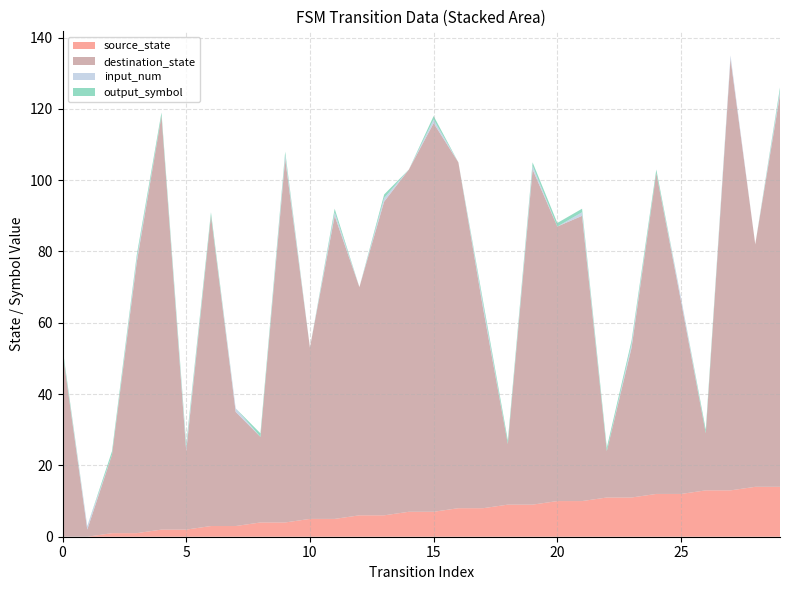

Reading left to right, transcribe all the data shown in this chart.

source_state: 0=0	1=0	2=1	3=1	4=2	5=2	6=3	7=3	8=4	9=4	10=5	11=5	12=6	13=6	14=7	15=7	16=8	17=8	18=9	19=9	20=10	21=10	22=11	23=11	24=12	25=12	26=13	27=13	28=14	29=14
destination_state: 0=52	1=2	2=22	3=76	4=116	5=22	6=87	7=32	8=24	9=102	10=48	11=85	12=64	13=88	14=96	15=109	16=97	17=56	18=17	19=94	20=77	21=80	22=13	23=42	24=90	25=54	26=16	27=121	28=68	29=110
input_num: 0=0	1=1	2=0	3=1	4=0	5=1	6=0	7=1	8=0	9=1	10=0	11=1	12=0	13=1	14=0	15=1	16=0	17=1	18=0	19=1	20=0	21=1	22=0	23=1	24=0	25=1	26=0	27=1	28=0	29=1
output_symbol: 0=1	1=0	2=1	3=1	4=1	5=1	6=1	7=0	8=1	9=1	10=0	11=1	12=0	13=1	14=0	15=1	16=0	17=1	18=1	19=1	20=1	21=1	22=1	23=1	24=1	25=0	26=1	27=0	28=0	29=1